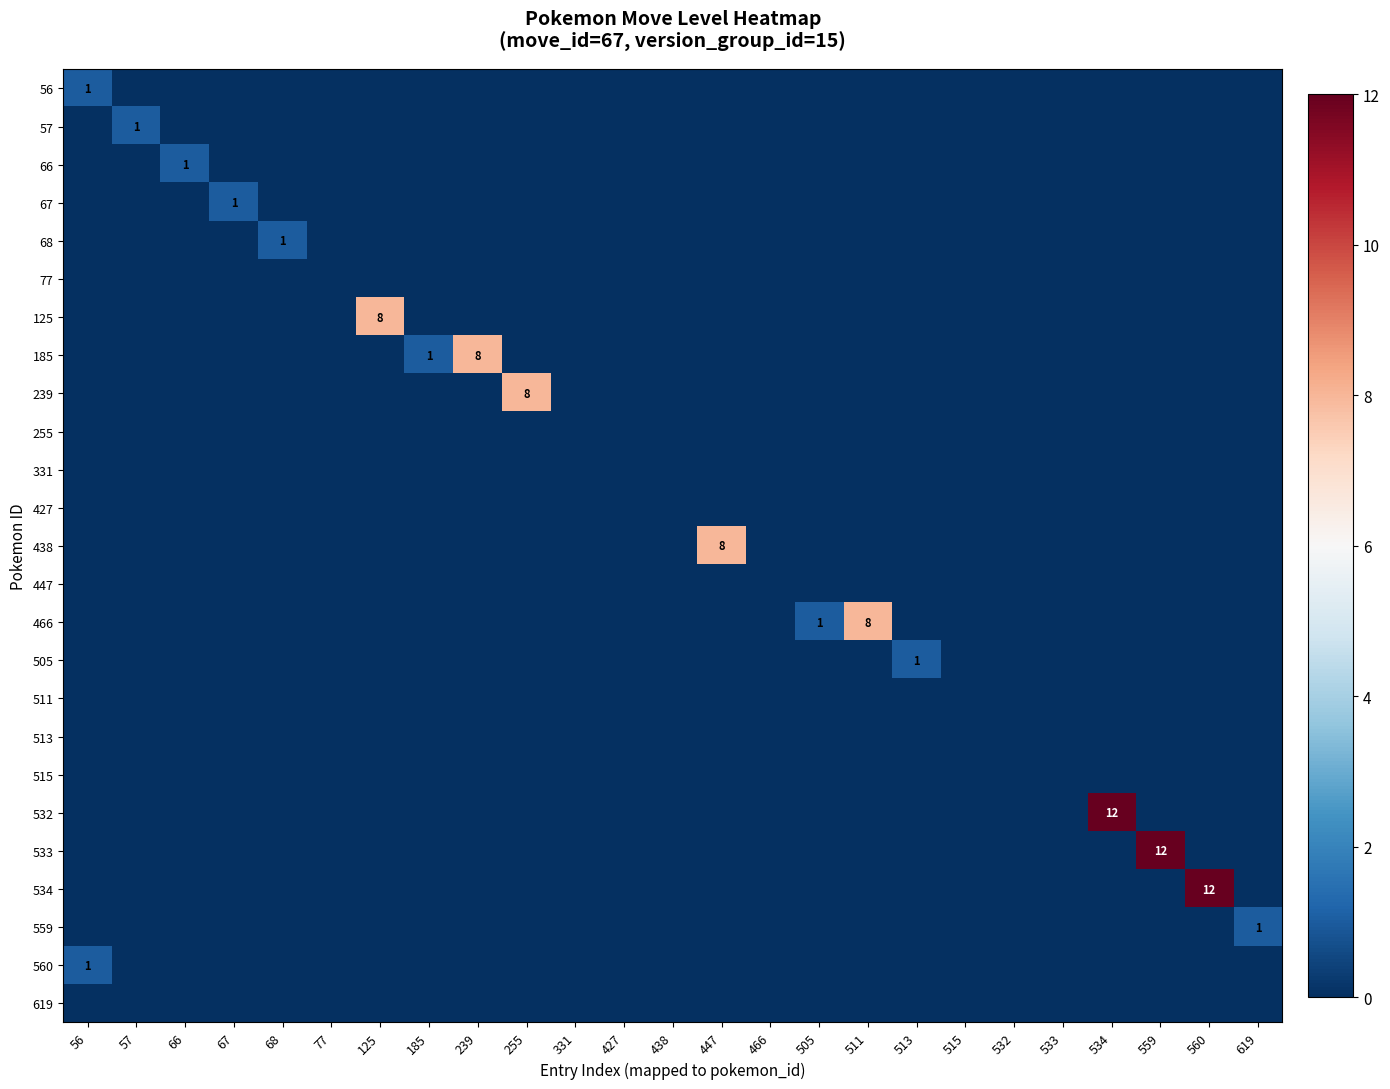

Is it true that 438 equals 8 at 447?

True